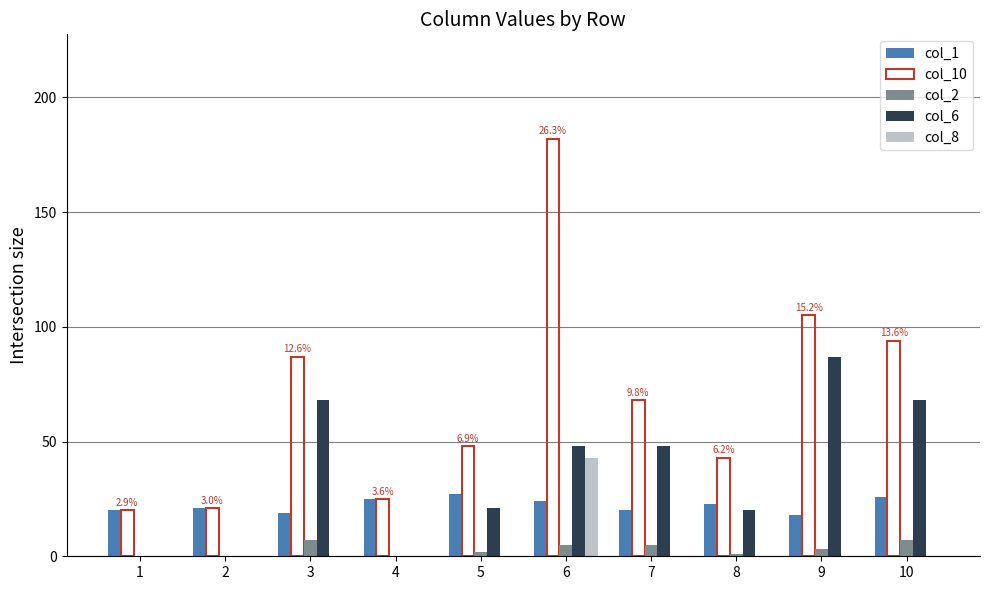

What are all the series names shown in the legend?

col_1, col_10, col_2, col_6, col_8